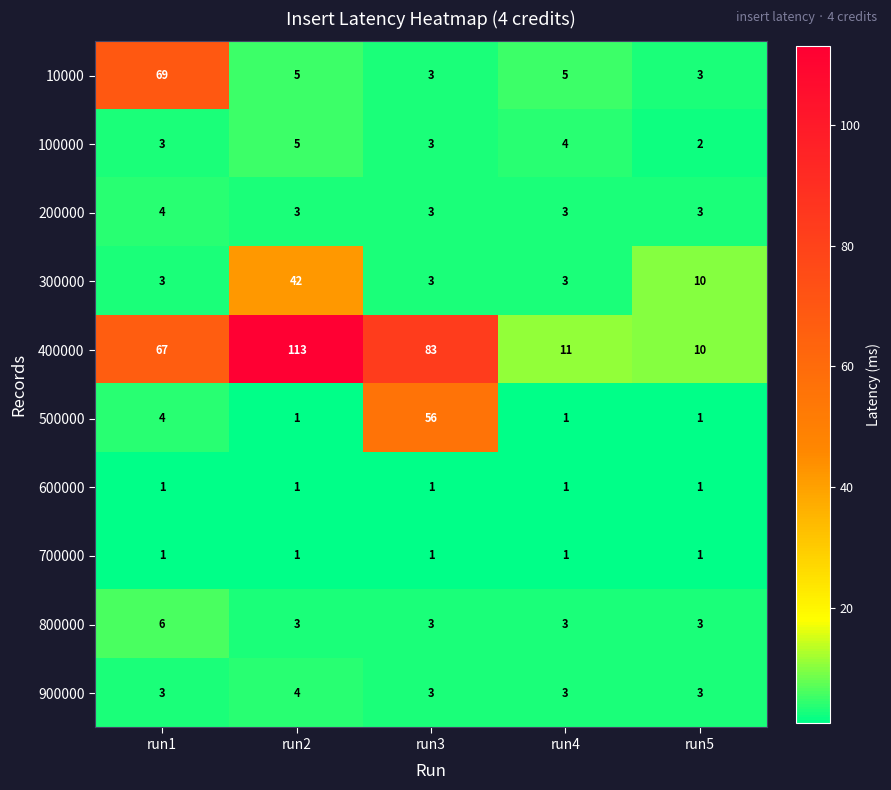

What is the maximum value shown in the chart?

113